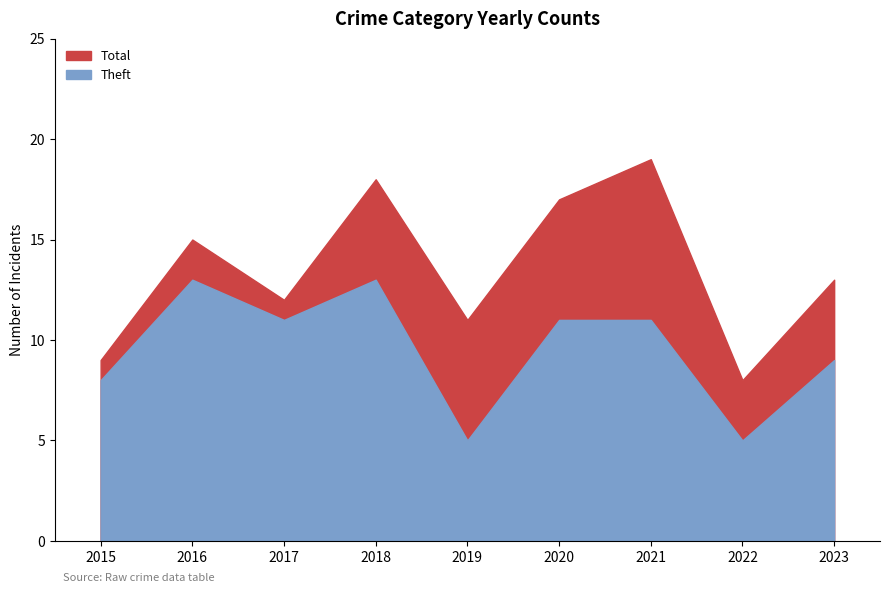

Is it true that Theft equals 5 at 2019?

True